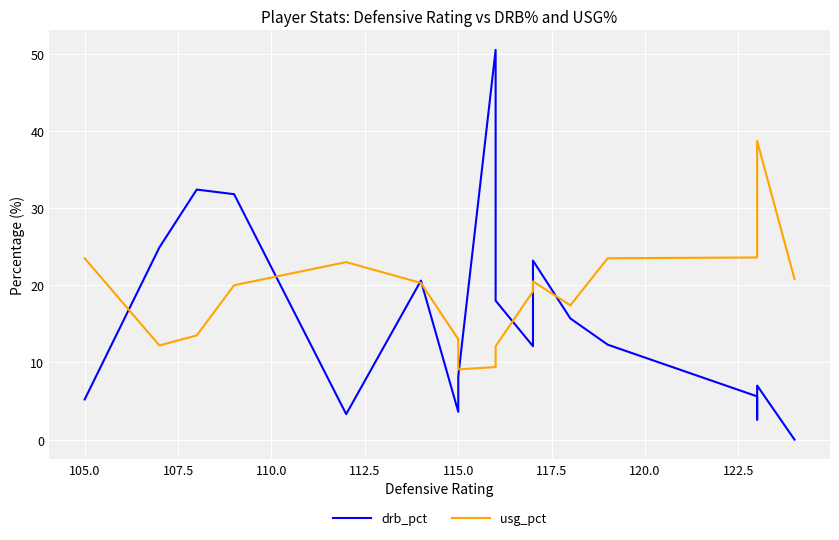

True or false: drb_pct and usg_pct cross at least once.

True